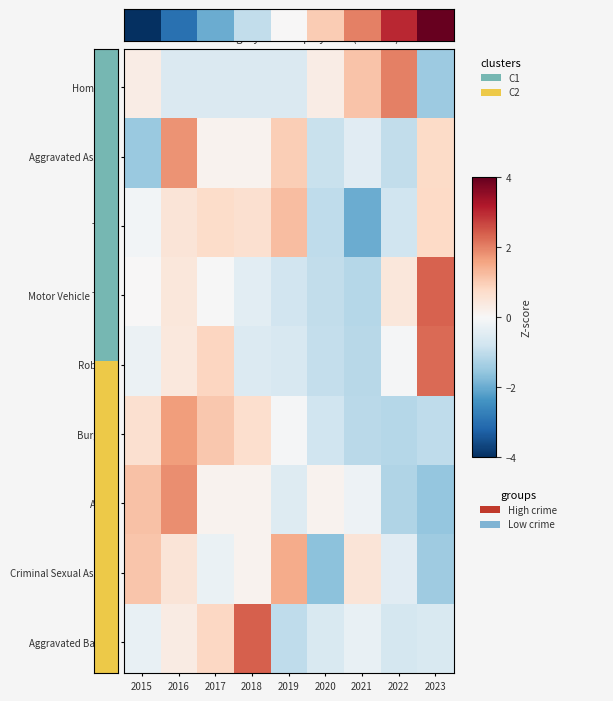

Which series changed the most between 2022 and 2023?

Homicide